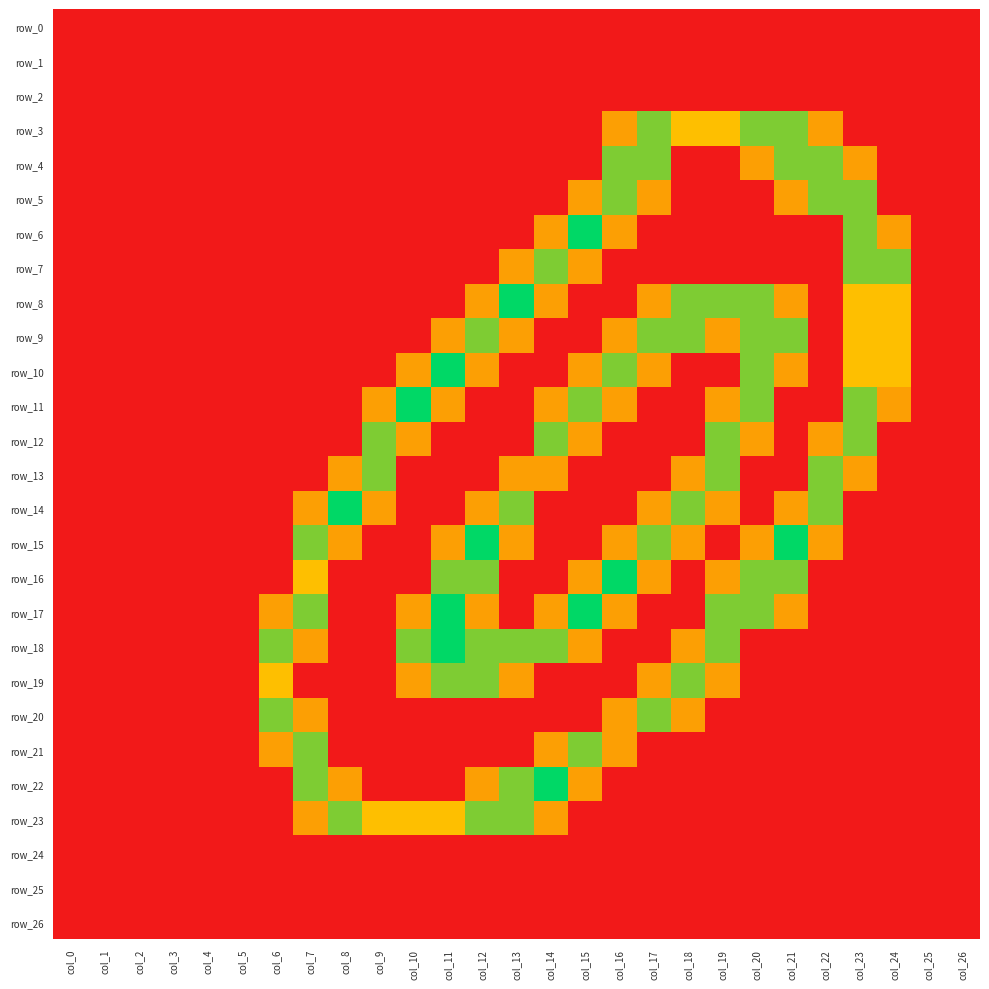

At col_18, list the series in order from largest to smallest.

row_8, row_9, row_14, row_19, row_3, row_13, row_15, row_18, row_20, row_0, row_1, row_2, row_4, row_5, row_6, row_7, row_10, row_11, row_12, row_16, row_17, row_21, row_22, row_23, row_24, row_25, row_26